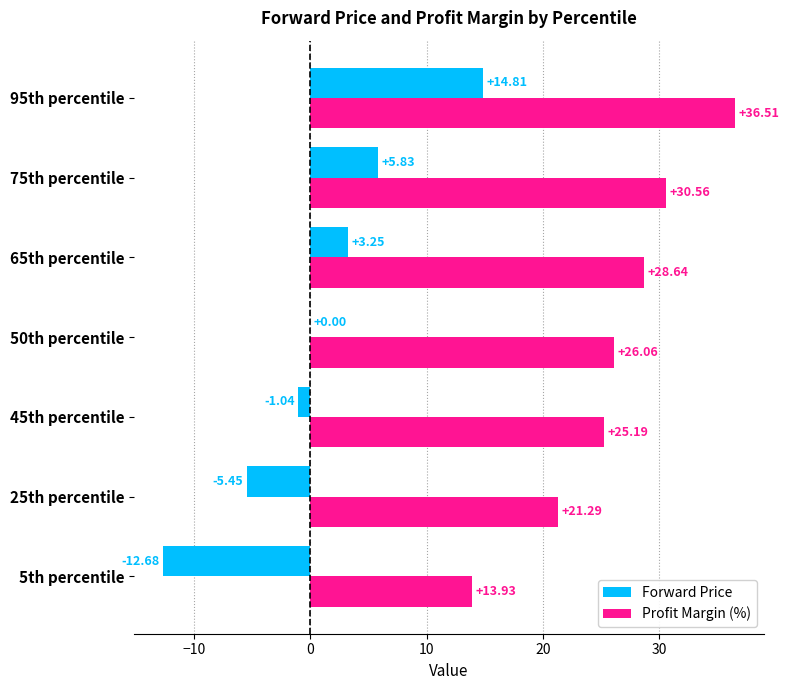

Is the value of Profit Margin (%) at 5th percentile greater than the value of Forward Price at 45th percentile?

Yes